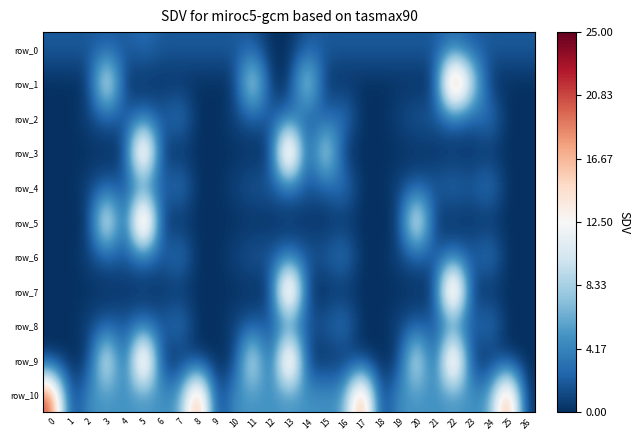

At how many categories does at least one series exceed 0?

27